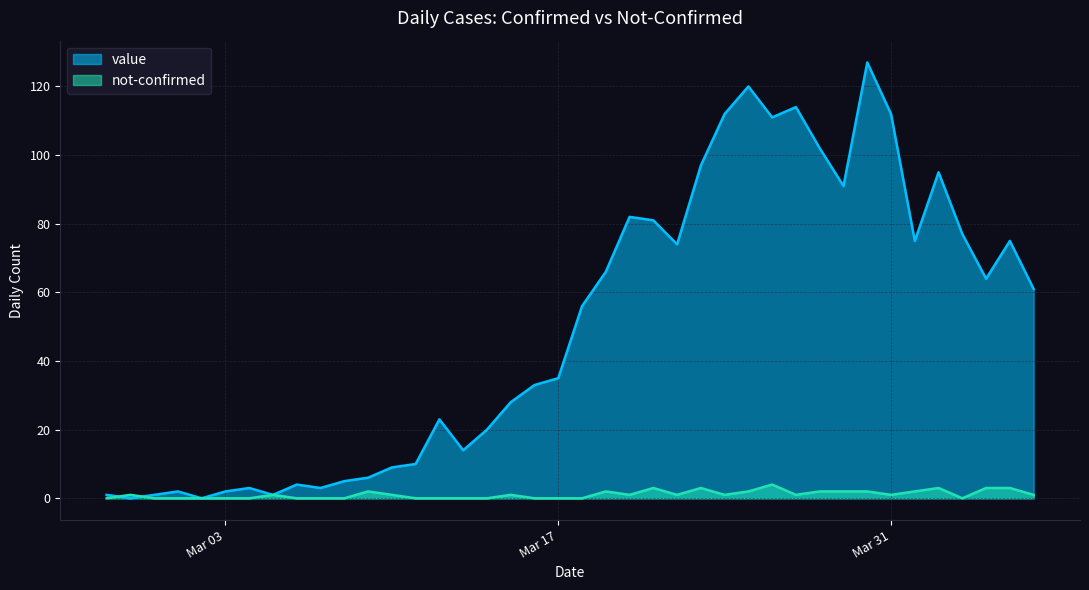

What is the average value of the not-confirmed series?

1